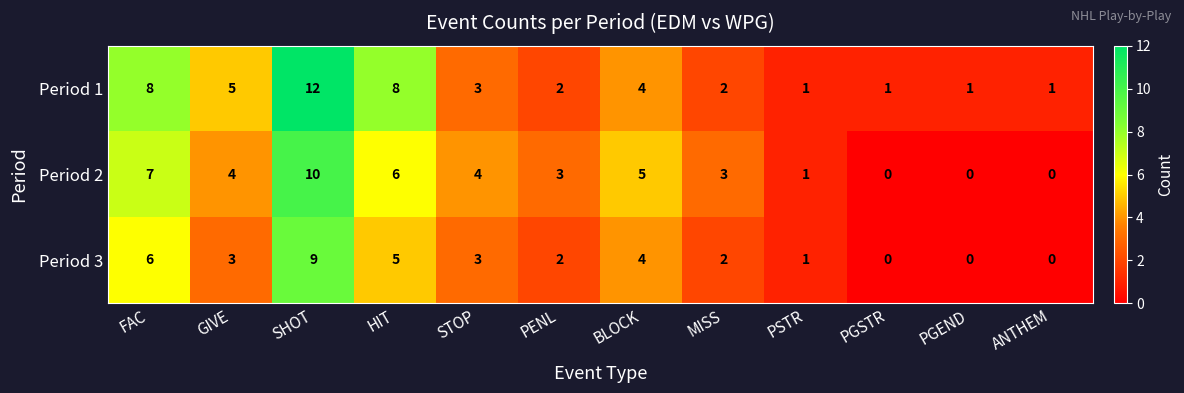

Is the value of Period 1 at BLOCK greater than the value of Period 2 at BLOCK?

No